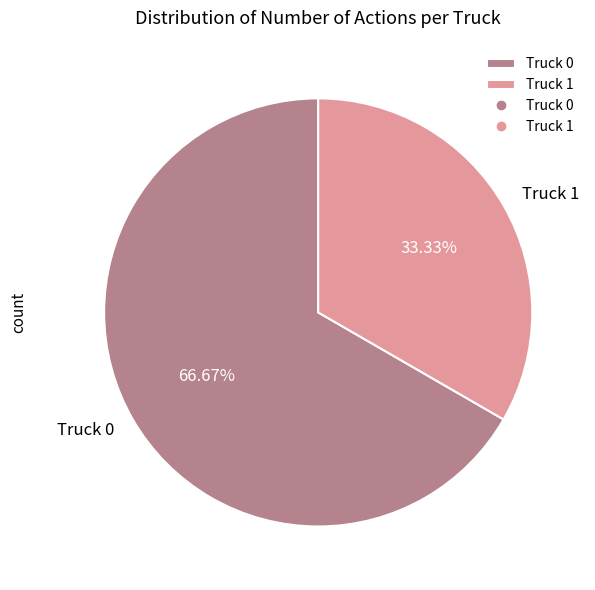

Which slice represents more than half of the pie?

Truck 0